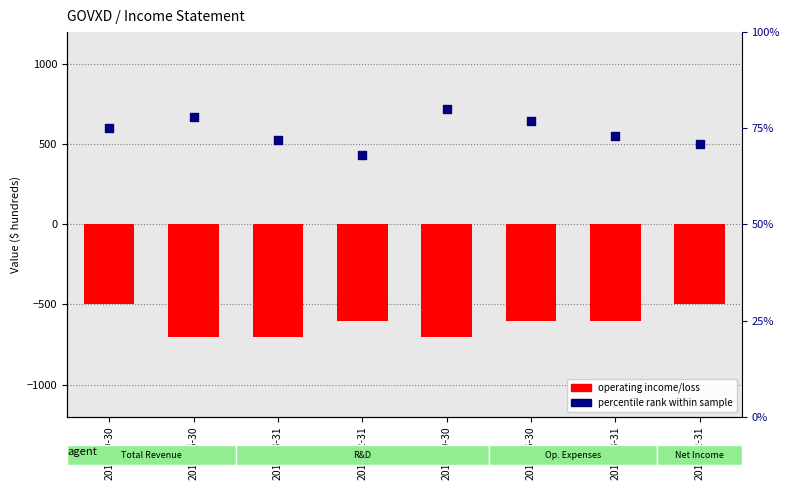

At how many categories does at least one series exceed 54?

8